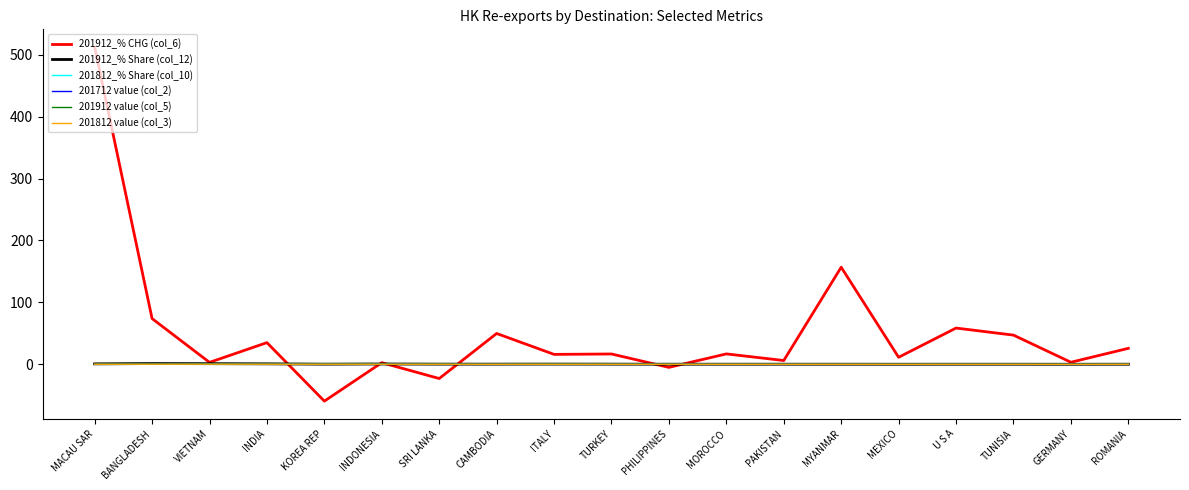

At which category is the sum across all series the highest?

MACAU SAR